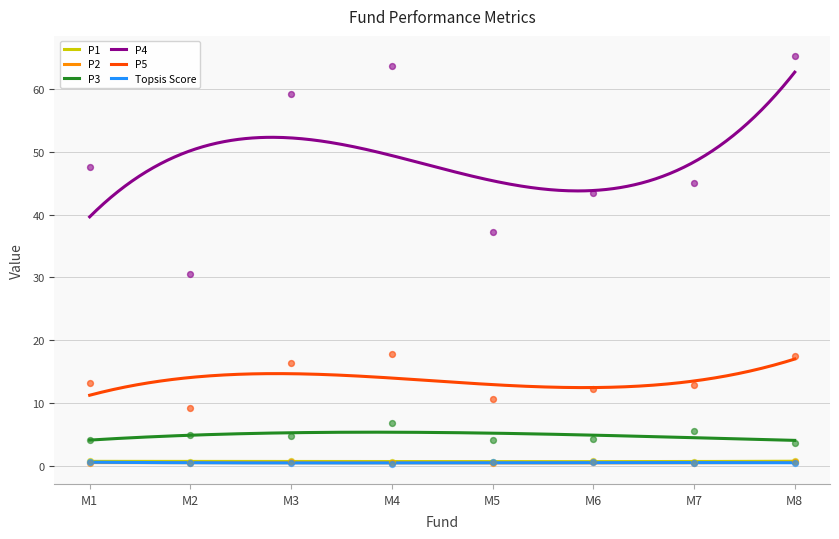

What are all the series names shown in the legend?

P1, P2, P3, P4, P5, Topsis Score